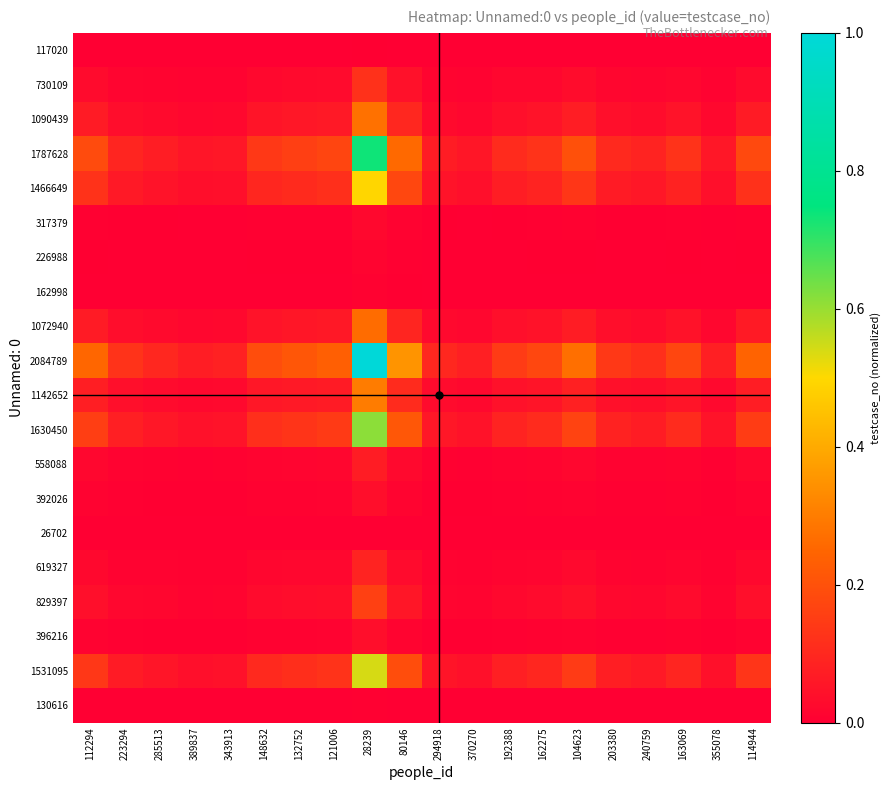

Which series has the largest total across all categories?

2084789